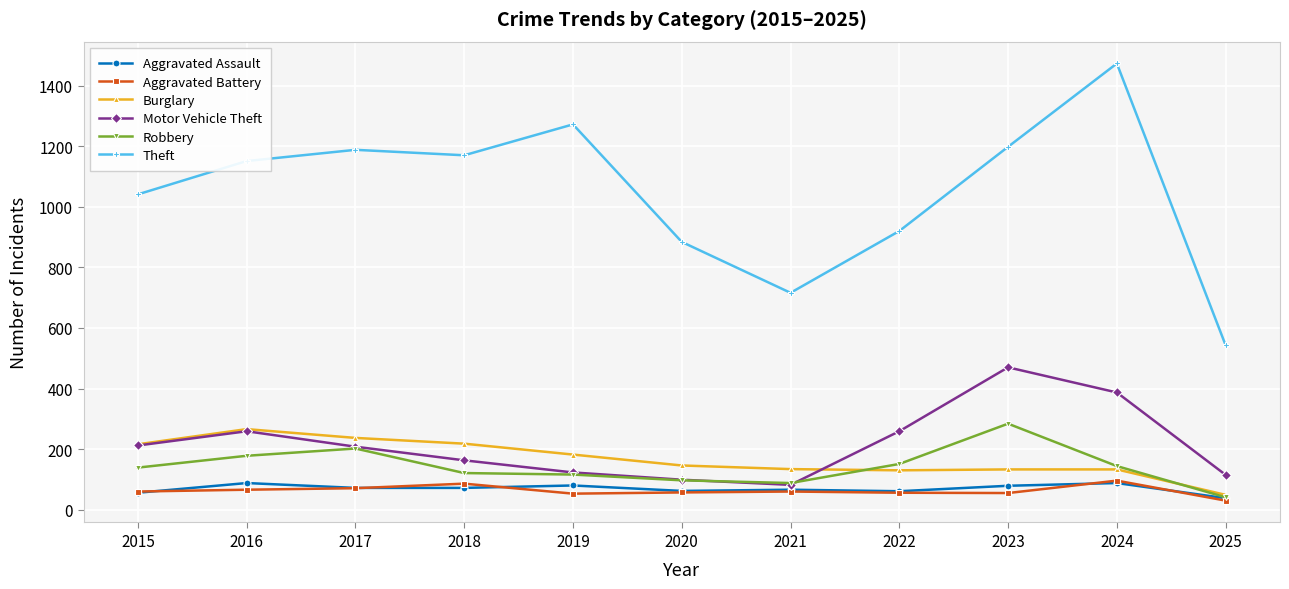

What is the maximum value shown in the chart?

1473